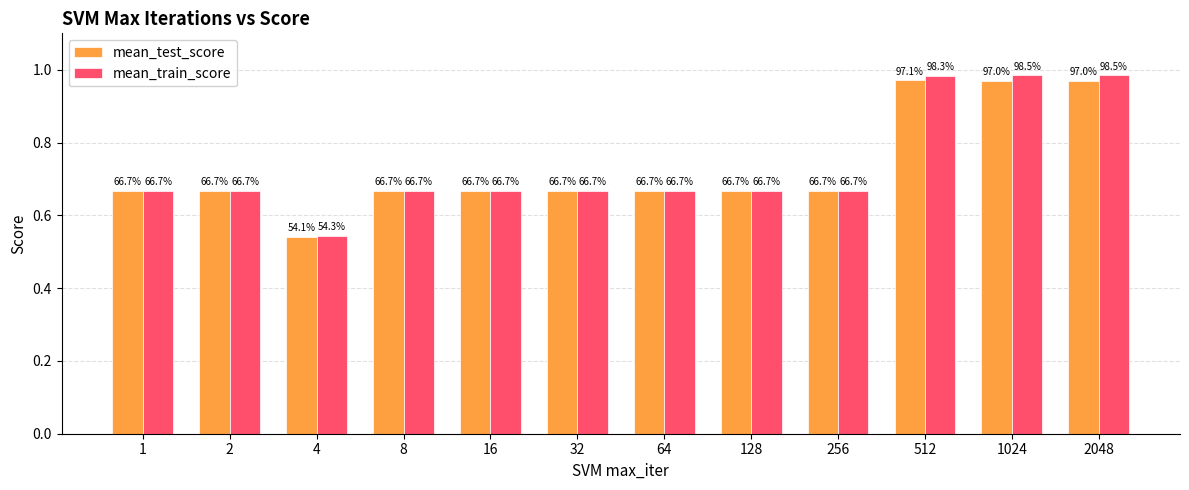

At which category is the sum across all series the highest?

1024